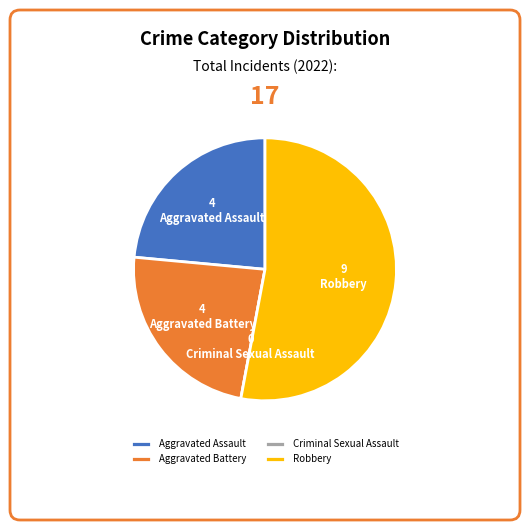

Is there a majority slice in this chart?

Yes